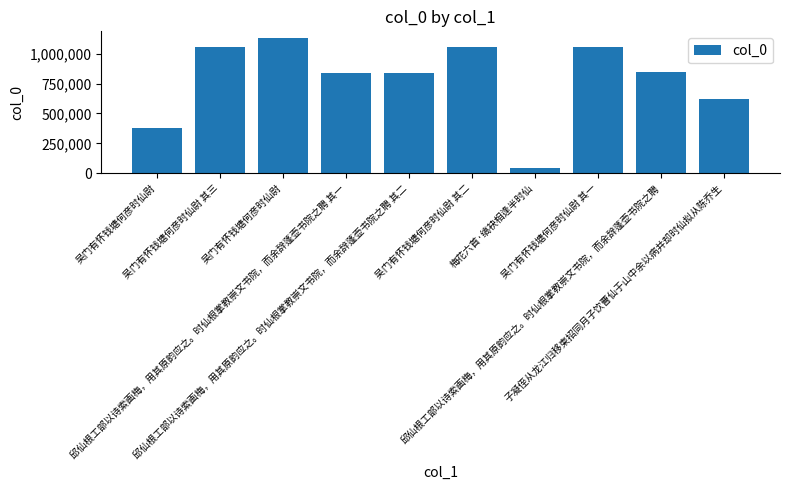

How many series are shown in this chart?

1